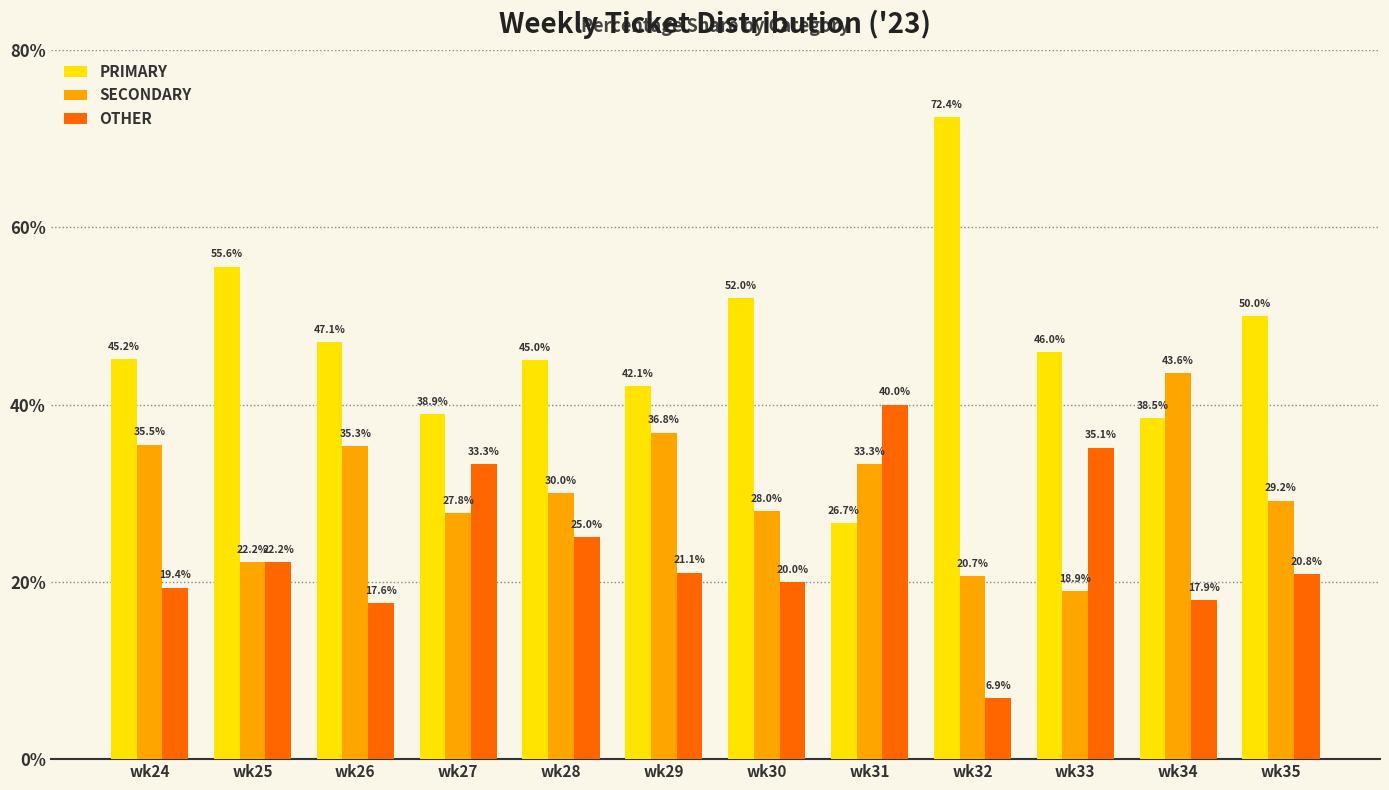

Which series has the largest total across all categories?

PRIMARY